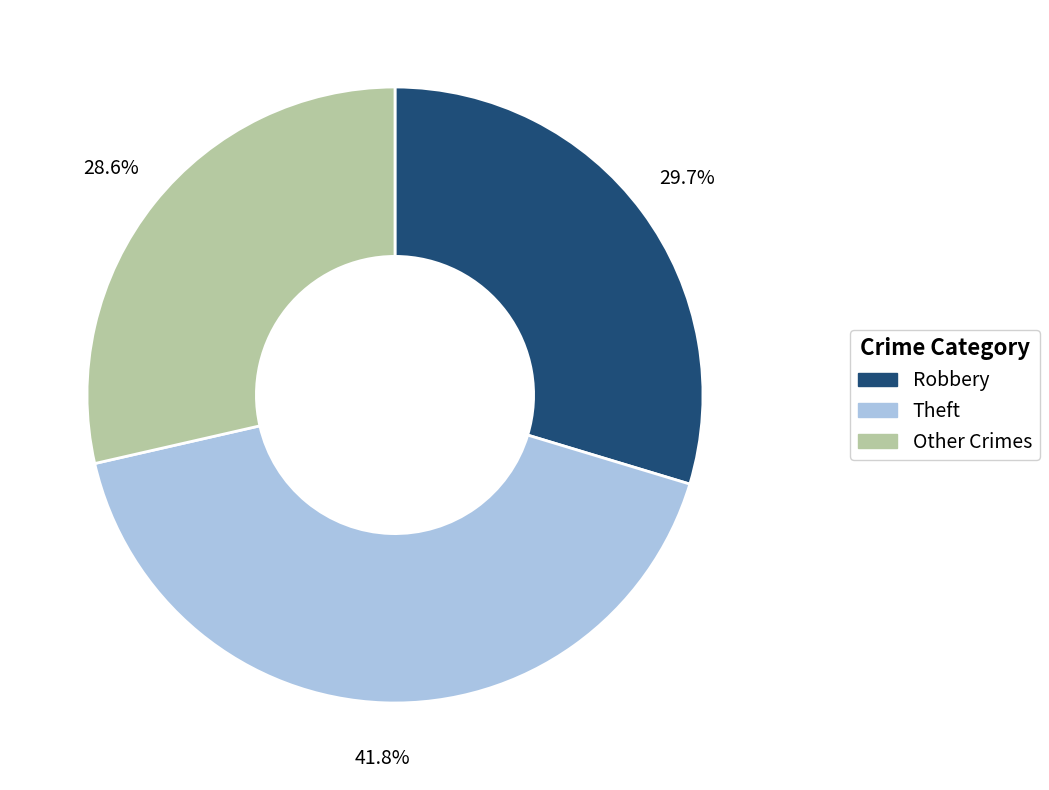

How many slices are in this pie chart?

3